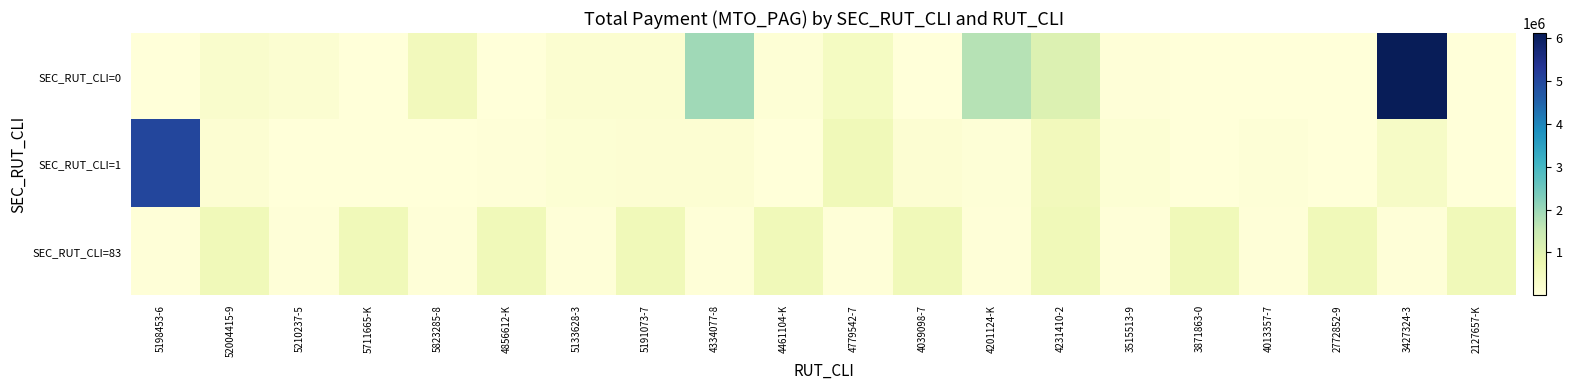

At which category is the sum across all series the highest?

3427324-3